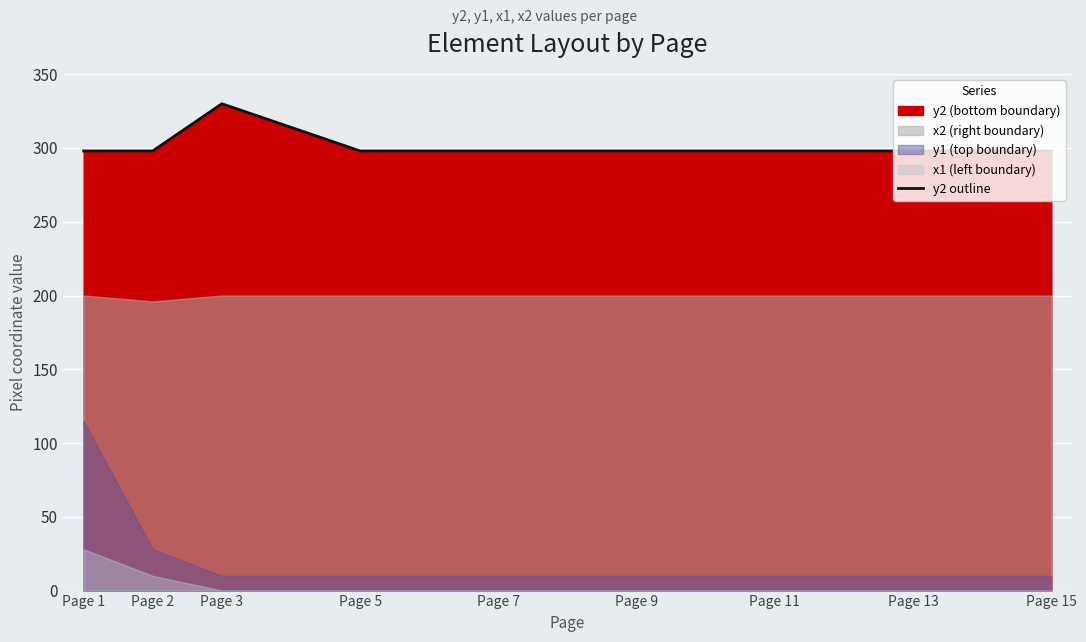

What is the greatest value displayed?

330